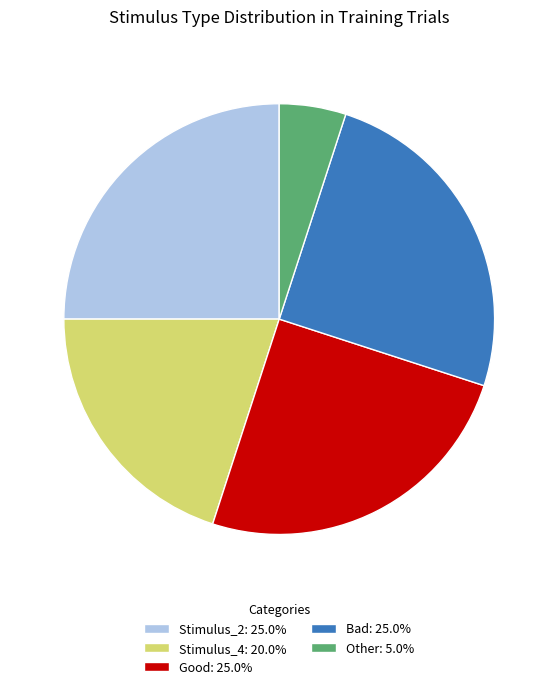

Is it true that Stimulus_4 is 25% of the pie?

False